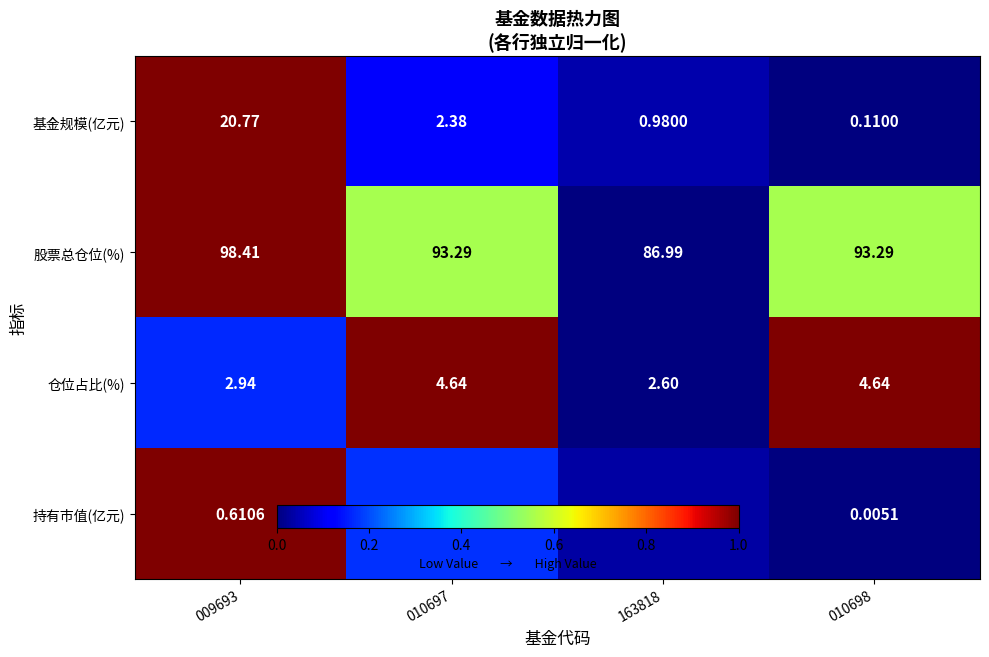

At which category is the sum across all series the highest?

009693